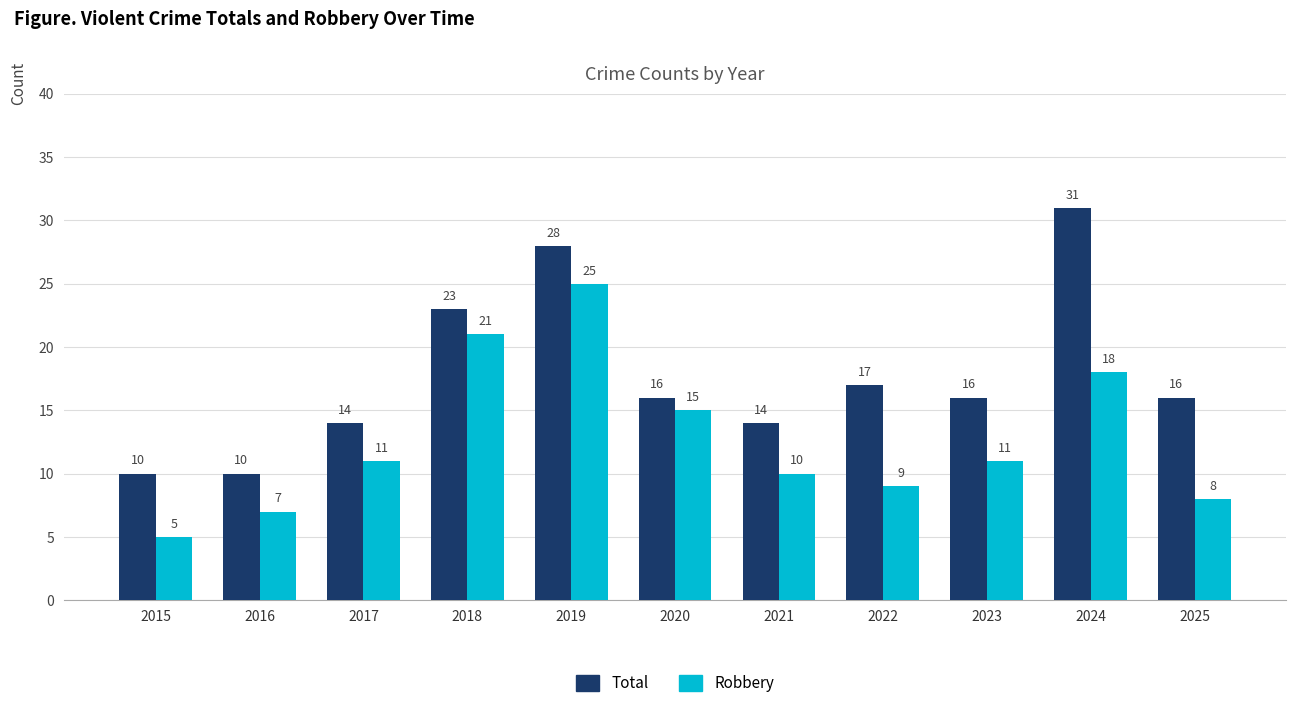

What is the smallest value displayed?

5